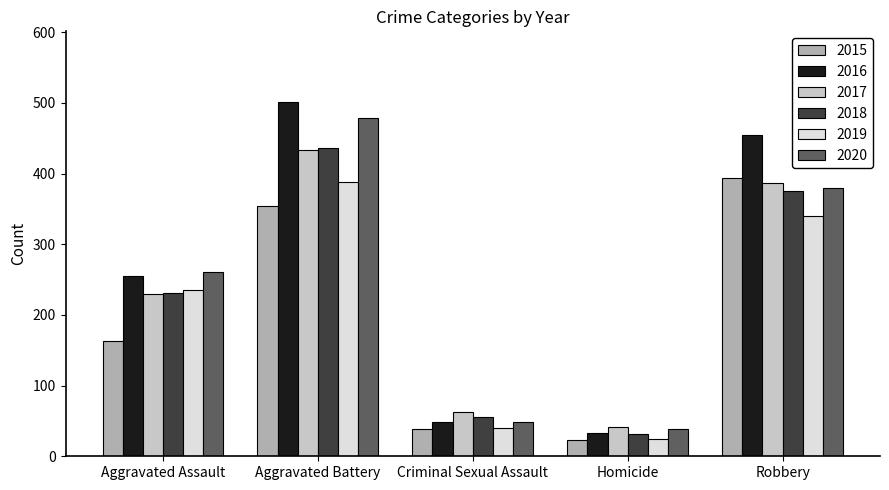

How many bars are there in each group?

6